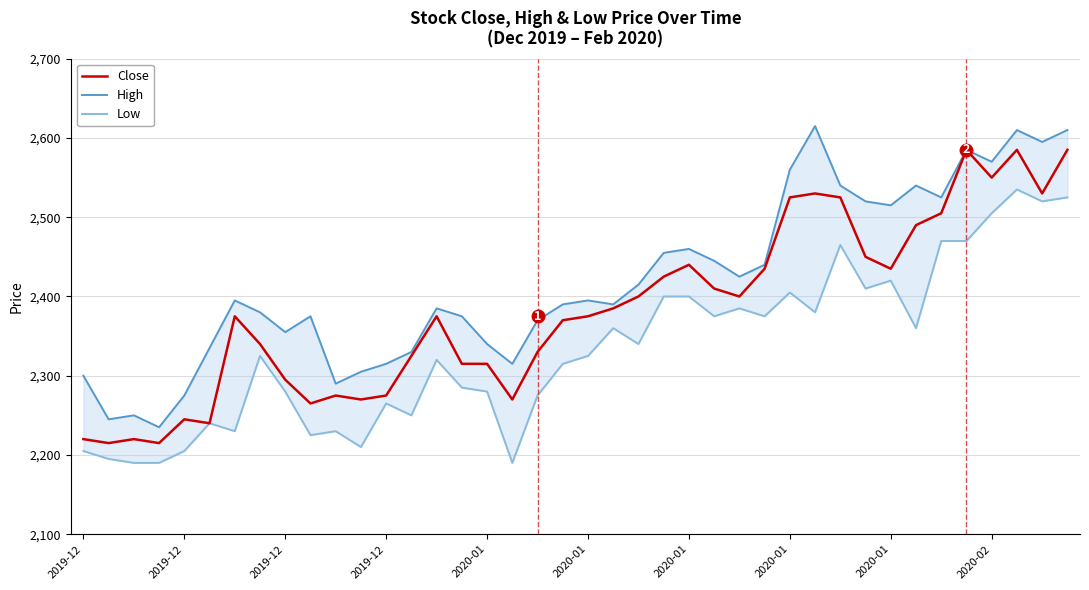

How many interior local valleys does the Low series have?

12